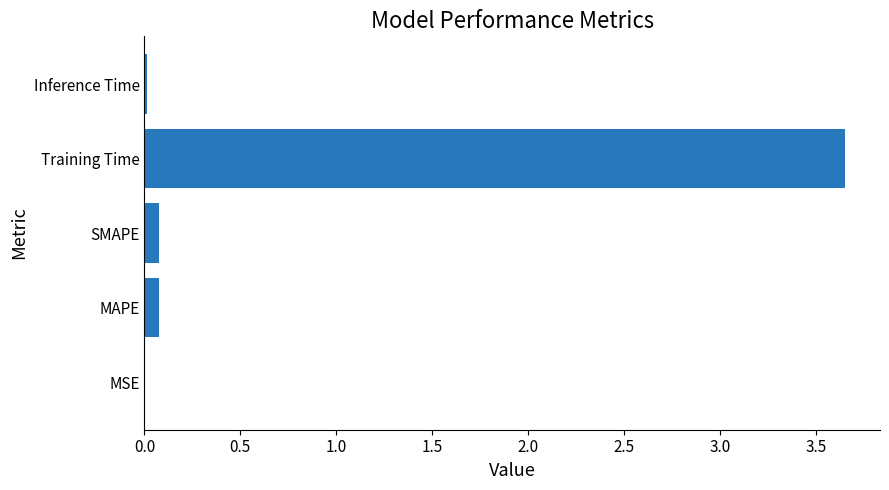

What is the sum of all values?

3.8